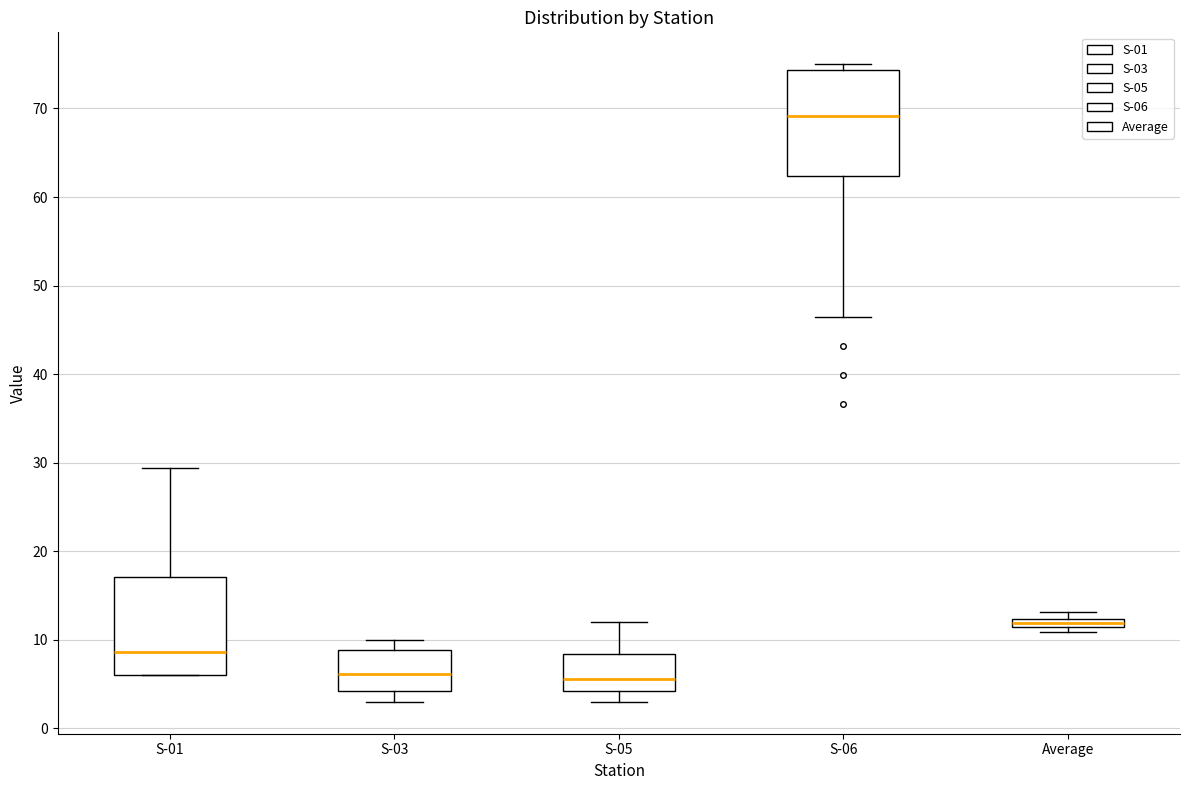

Where is the lower edge of the box for Average on the y-axis? The values are not printed on the chart, so give them approximately, as read against the axis.

11